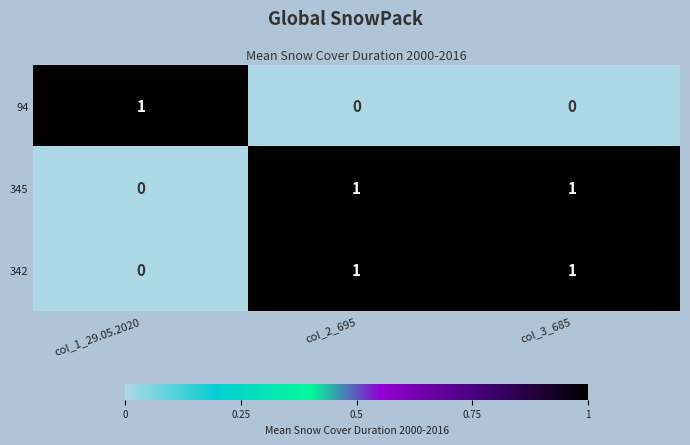

At which label is 342 closest to 0?

col_1_29.05.2020